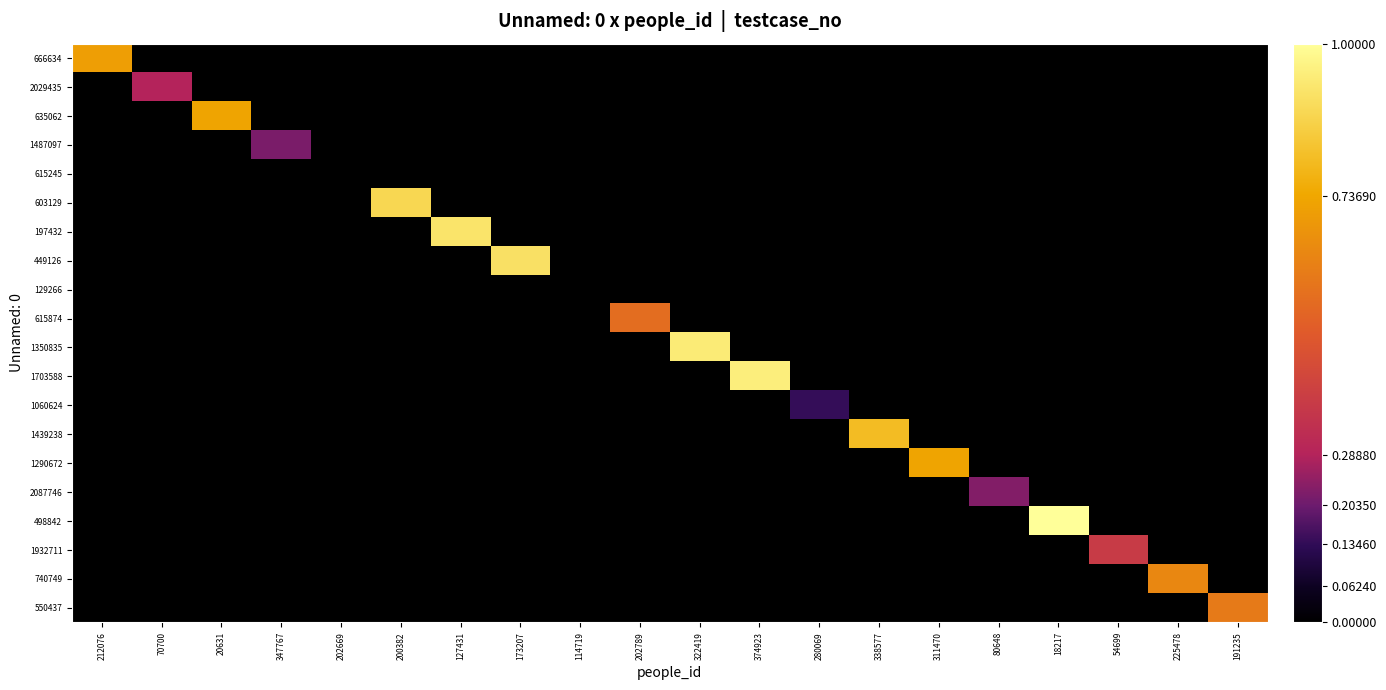

At which category is the sum across all series the highest?

18217